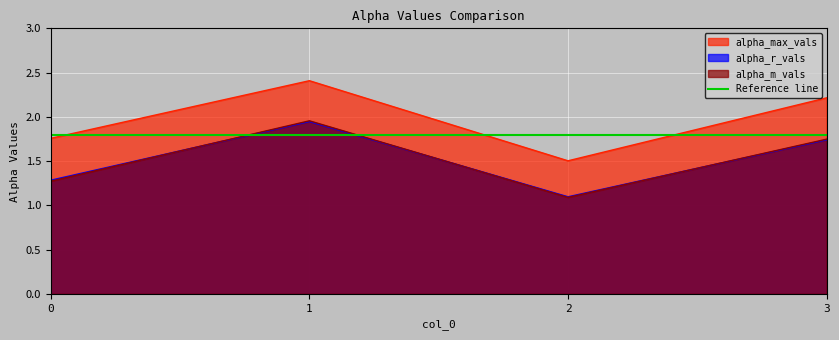

What are all the series names shown in the legend?

alpha_max_vals, alpha_r_vals, alpha_m_vals